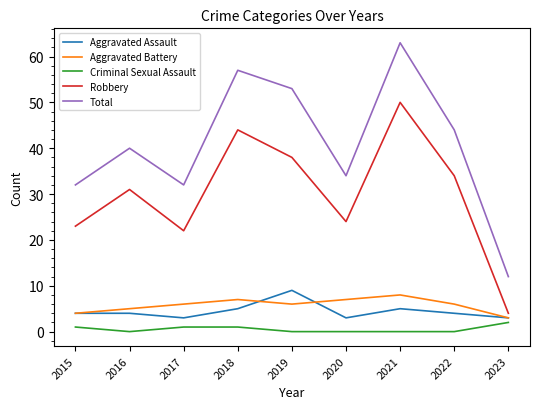

What is the maximum value for Total?

63